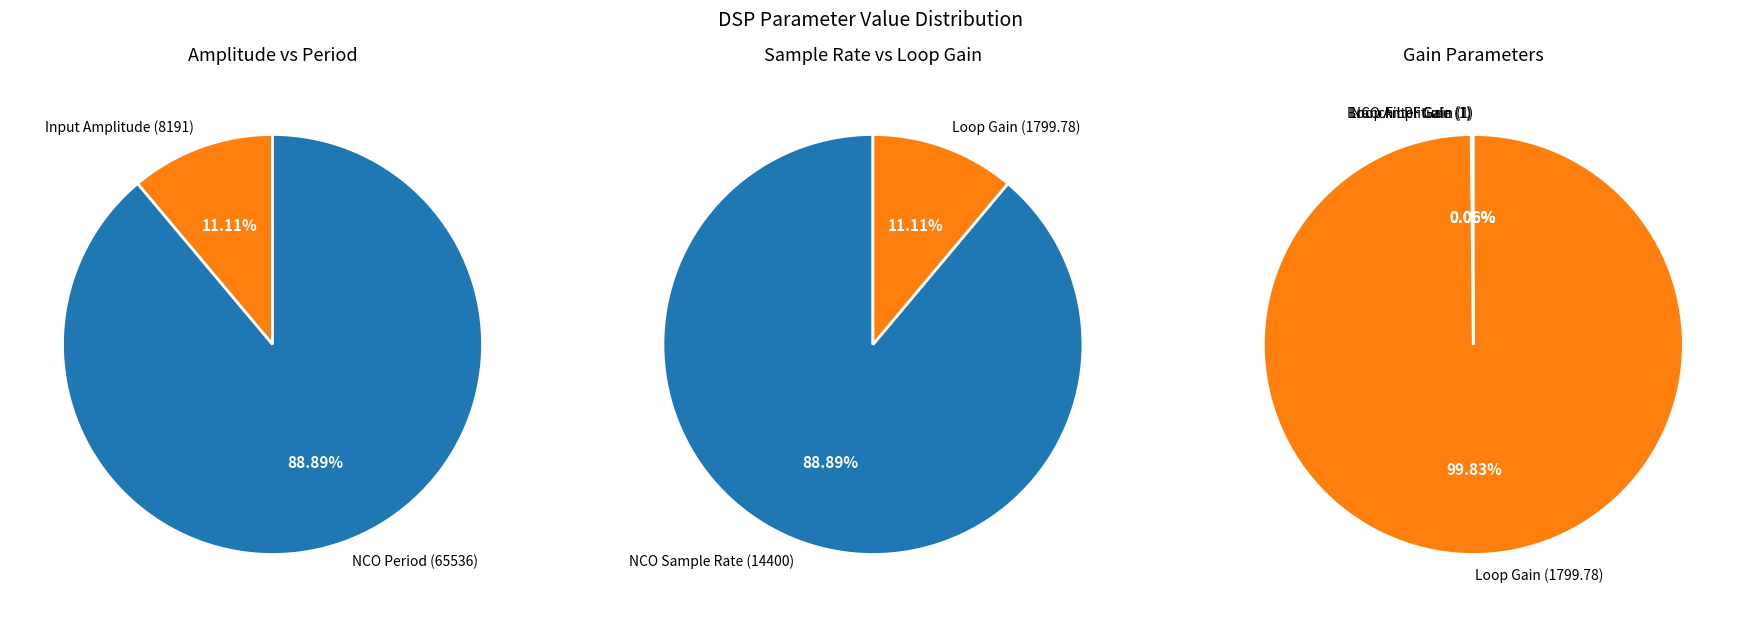

What is the change in value from NCO Period to Loop Gain?

-63736.2